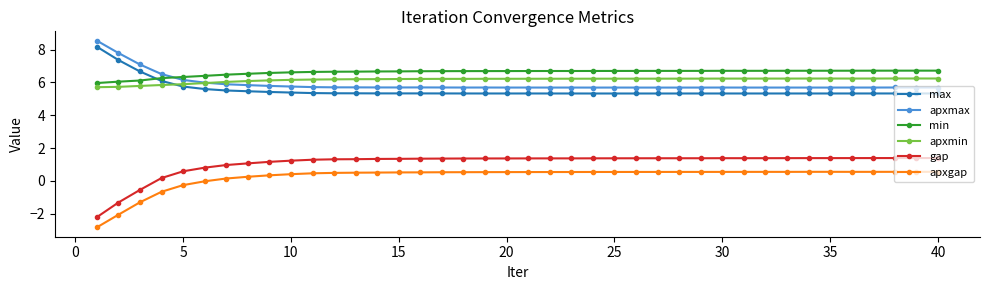

What is the minimum value shown in the chart?

-2.8